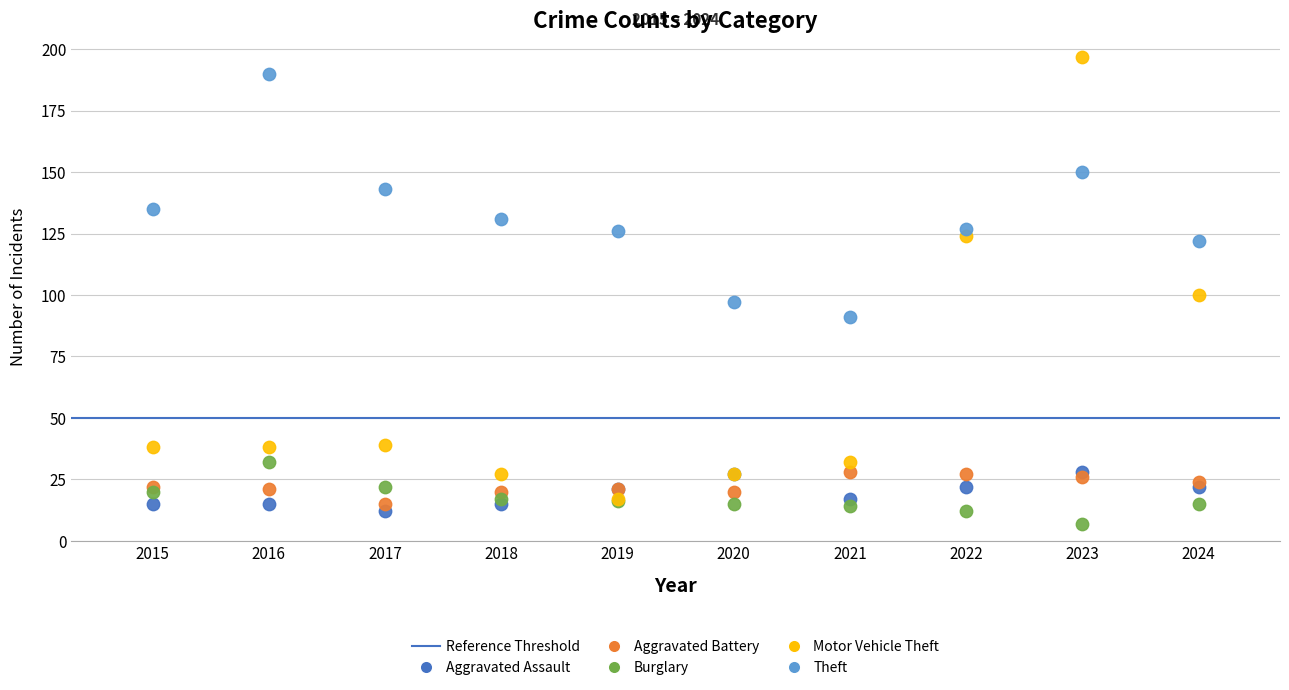

In the Motor Vehicle Theft series, what Y value is closest to 107?

100